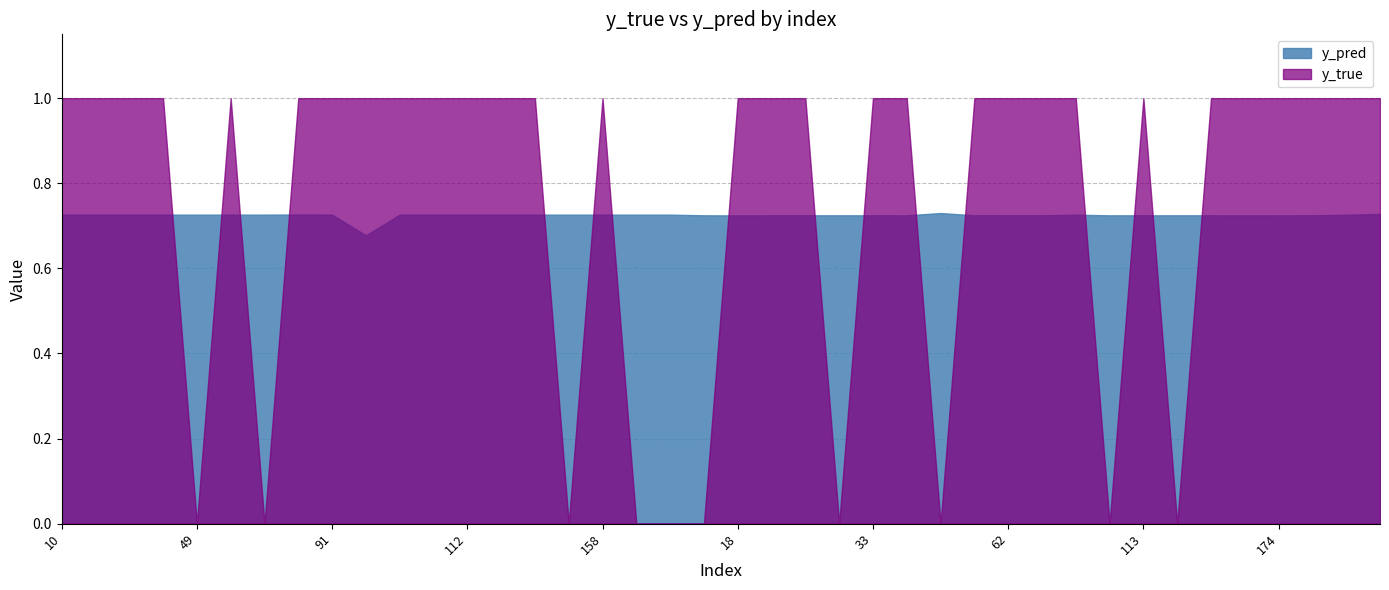

The value of y_pred at 62 is 0.7. True or false?

True